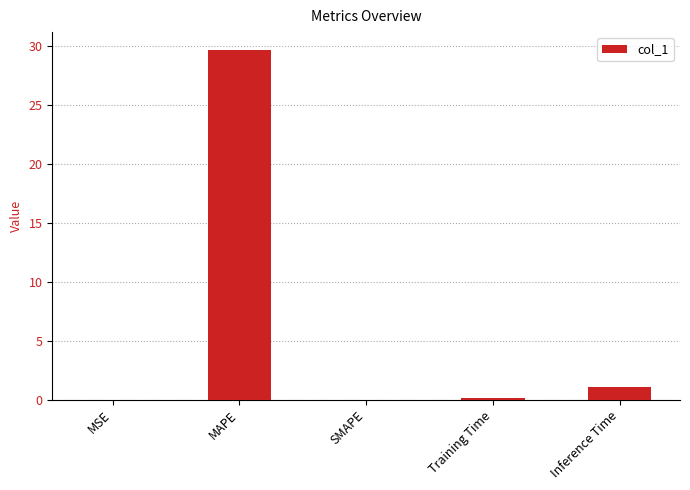

What is the difference between the values at MAPE and MSE?

29.7